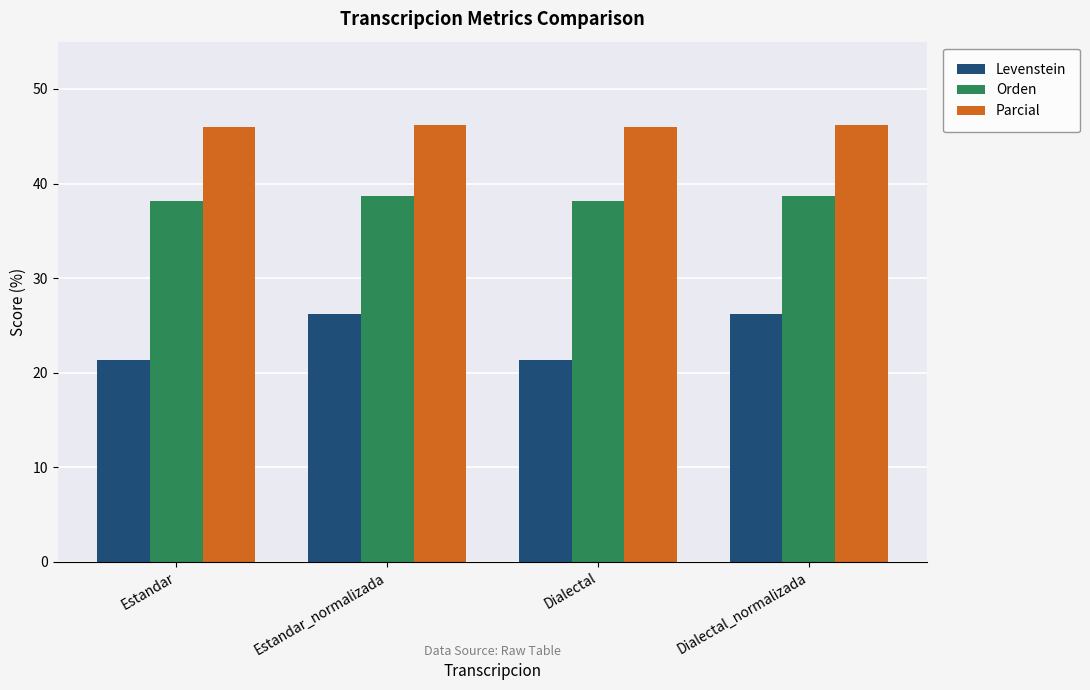

What is the label of the 1st bar from the left?

Estandar